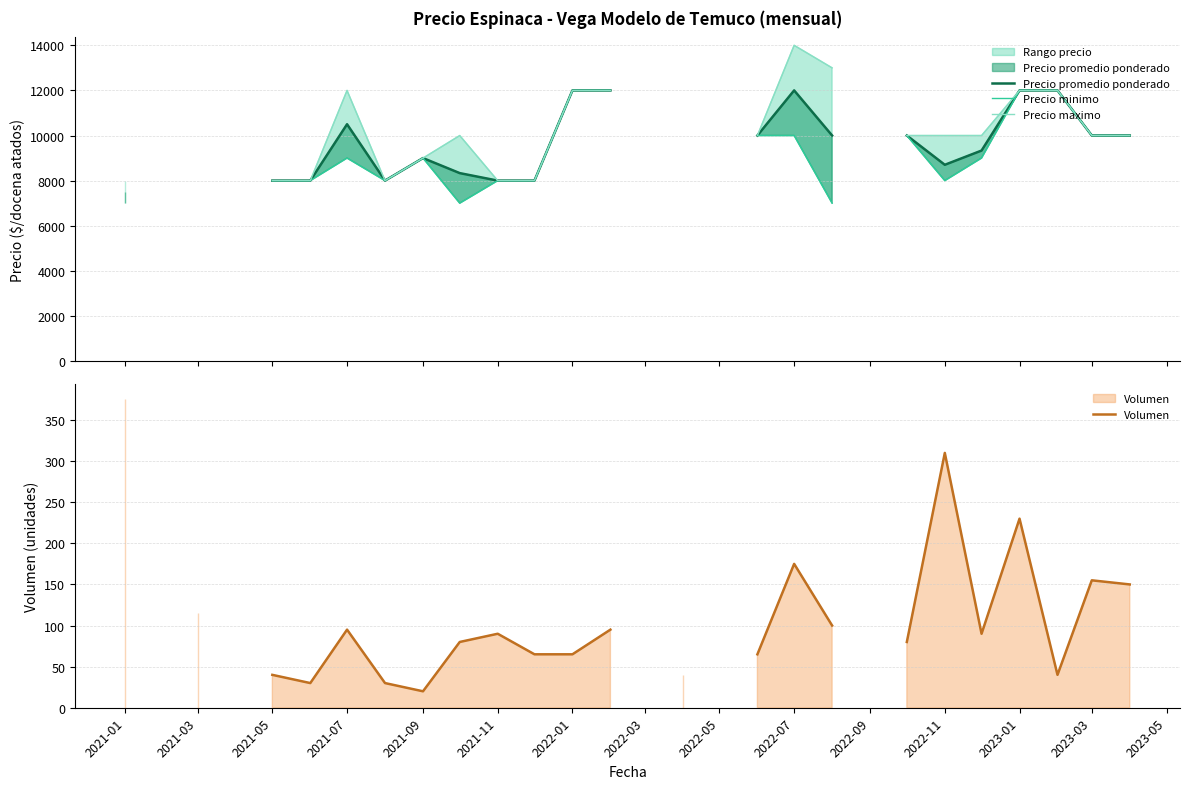

True or false: Precio maximo and Precio minimo intersect in this chart.

False